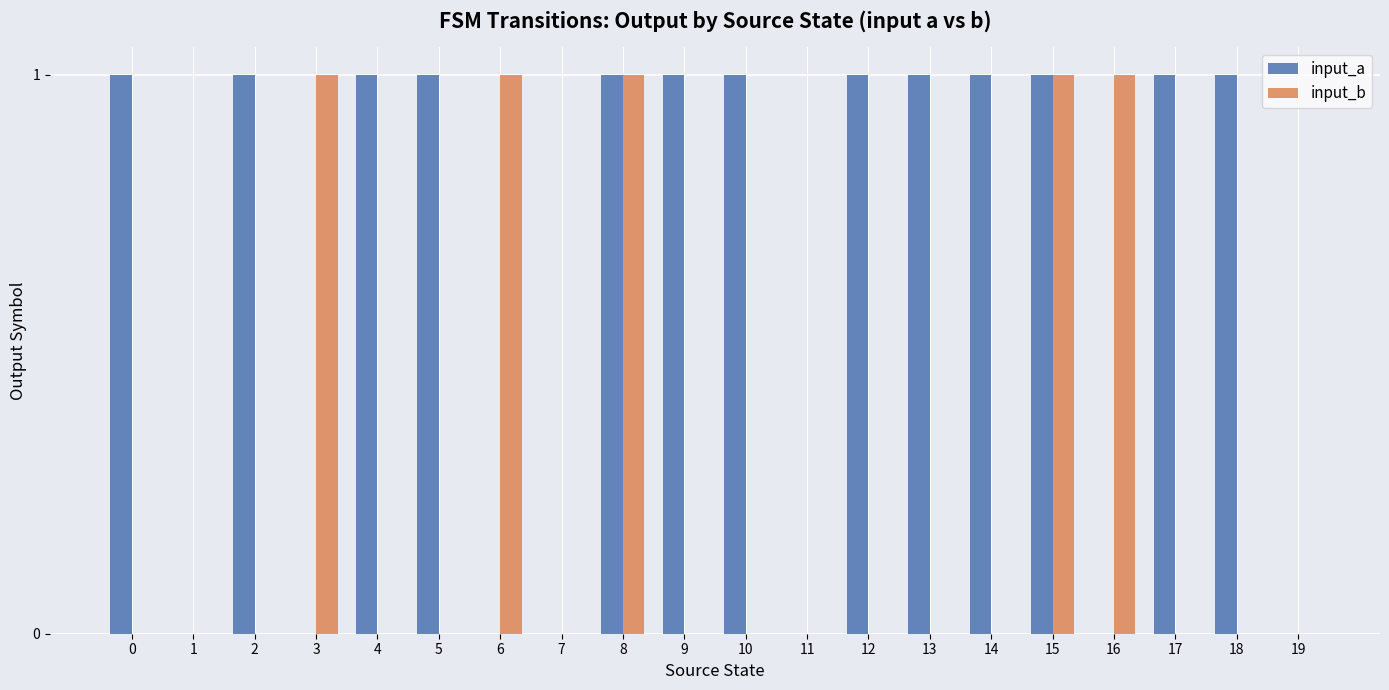

What is the spread (max minus min) of values at 2?

1